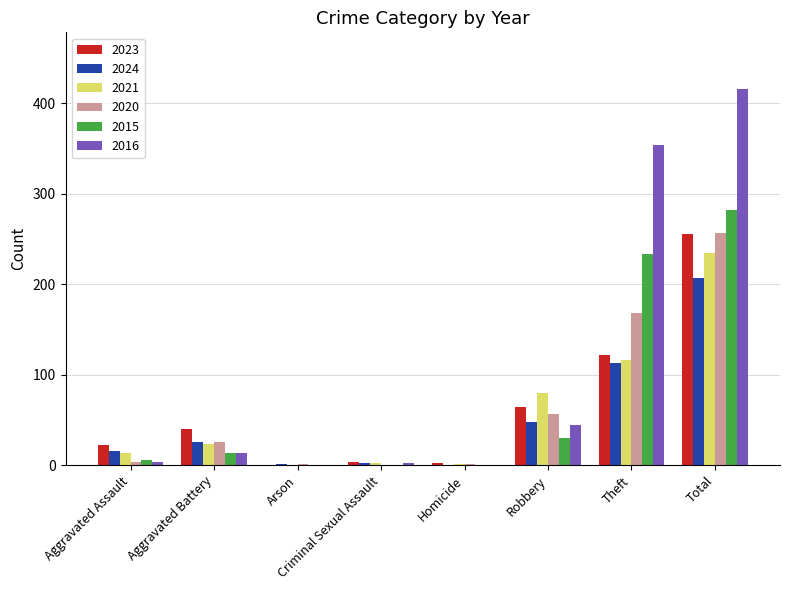

Which series changed the most between Aggravated Assault and Homicide?

2023